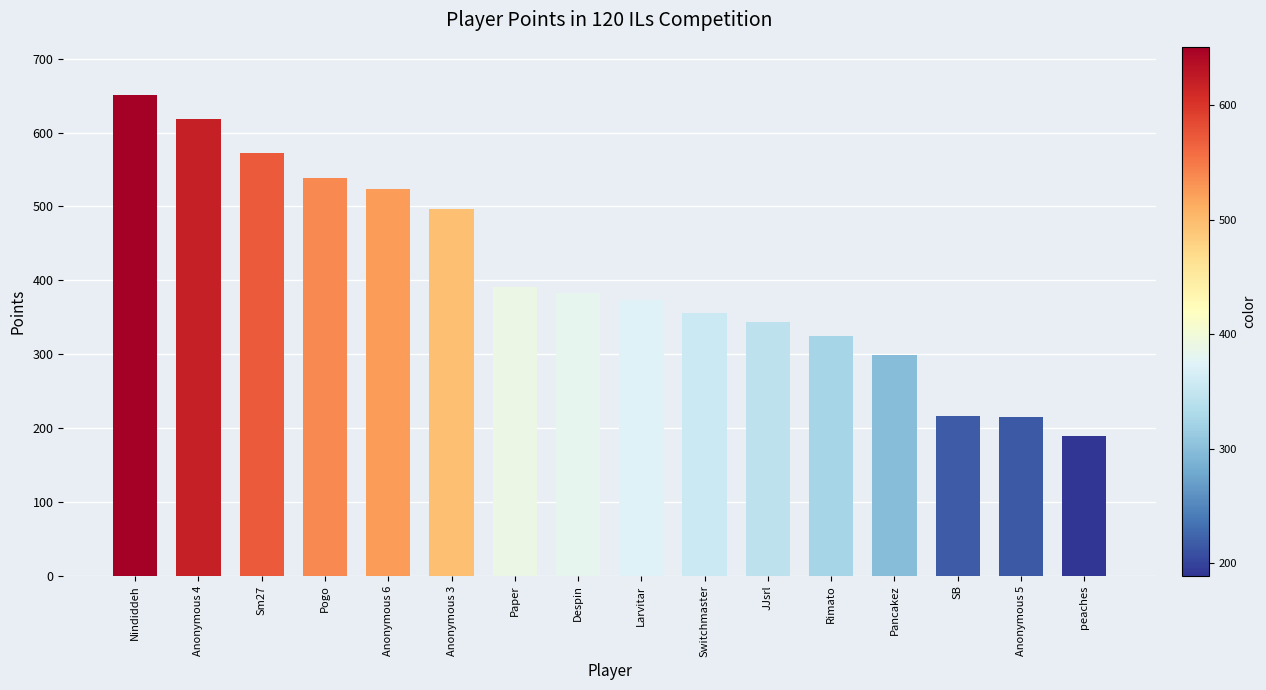

How many bars are there in total?

16